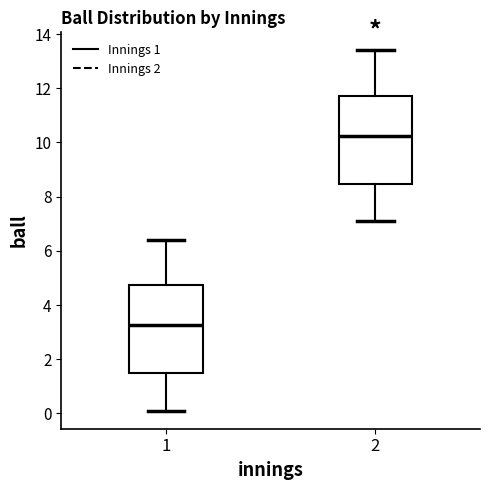

Where does the lower whisker of the box at x = 1 end on the y-axis? The values are not printed on the chart, so give them approximately, as read against the axis.

0.2